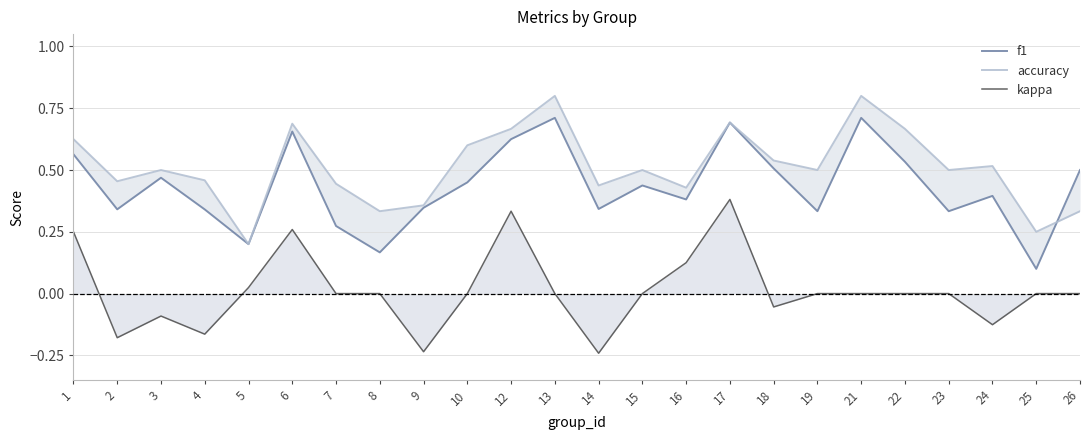

Reading left to right, what are all the values shown in this chart?

f1: 1=0.6	2=0.3	3=0.5	4=0.3	5=0.2	6=0.7	7=0.3	8=0.2	9=0.3	10=0.5	12=0.6	13=0.7	14=0.3	15=0.4	16=0.4	17=0.7	18=0.5	19=0.3	21=0.7	22=0.5	23=0.3	24=0.4	25=0.1	26=0.5
accuracy: 1=0.6	2=0.5	3=0.5	4=0.5	5=0.2	6=0.7	7=0.4	8=0.3	9=0.4	10=0.6	12=0.7	13=0.8	14=0.4	15=0.5	16=0.4	17=0.7	18=0.5	19=0.5	21=0.8	22=0.7	23=0.5	24=0.5	25=0.2	26=0.3
kappa: 1=0.2	2=-0.2	3=-0.1	4=-0.2	5=0.0	6=0.3	7=0.0	8=0.0	9=-0.2	10=0.0	12=0.3	13=0.0	14=-0.2	15=0.0	16=0.1	17=0.4	18=-0.1	19=0.0	21=0.0	22=0.0	23=0.0	24=-0.1	25=0.0	26=0.0